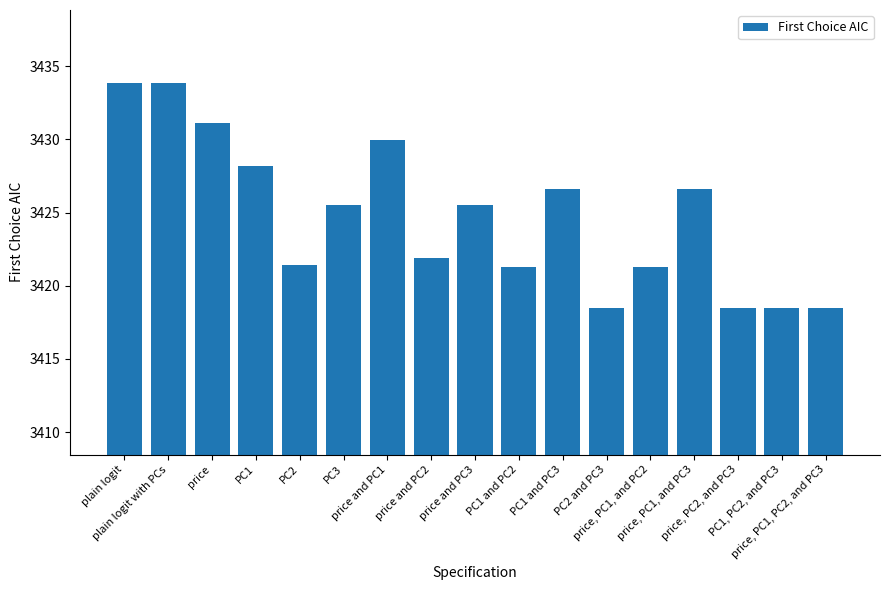

What is the ratio of the value at plain logit with PCs to the value at PC1, PC2, and PC3?

1.0